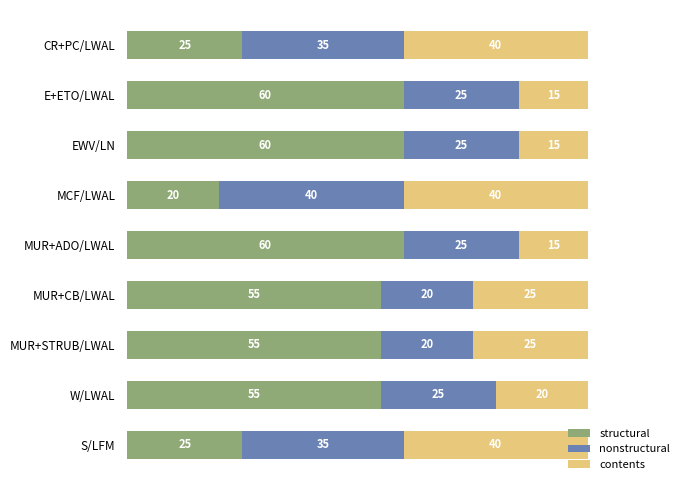

What is the minimum value for structural?

20